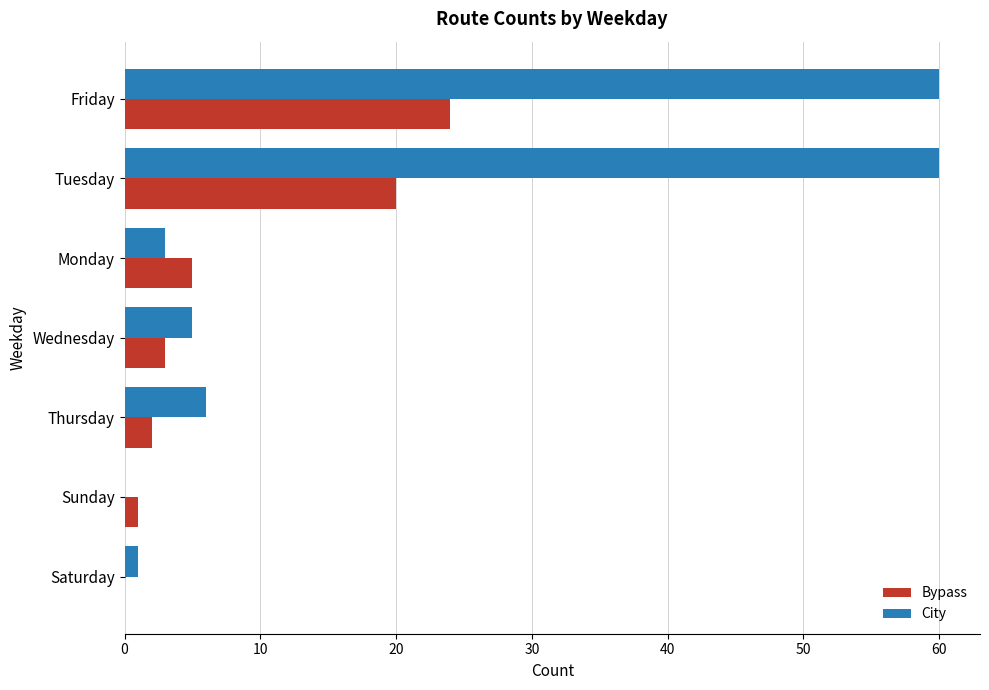

Is the value of Bypass at Friday greater than the value of City at Monday?

Yes